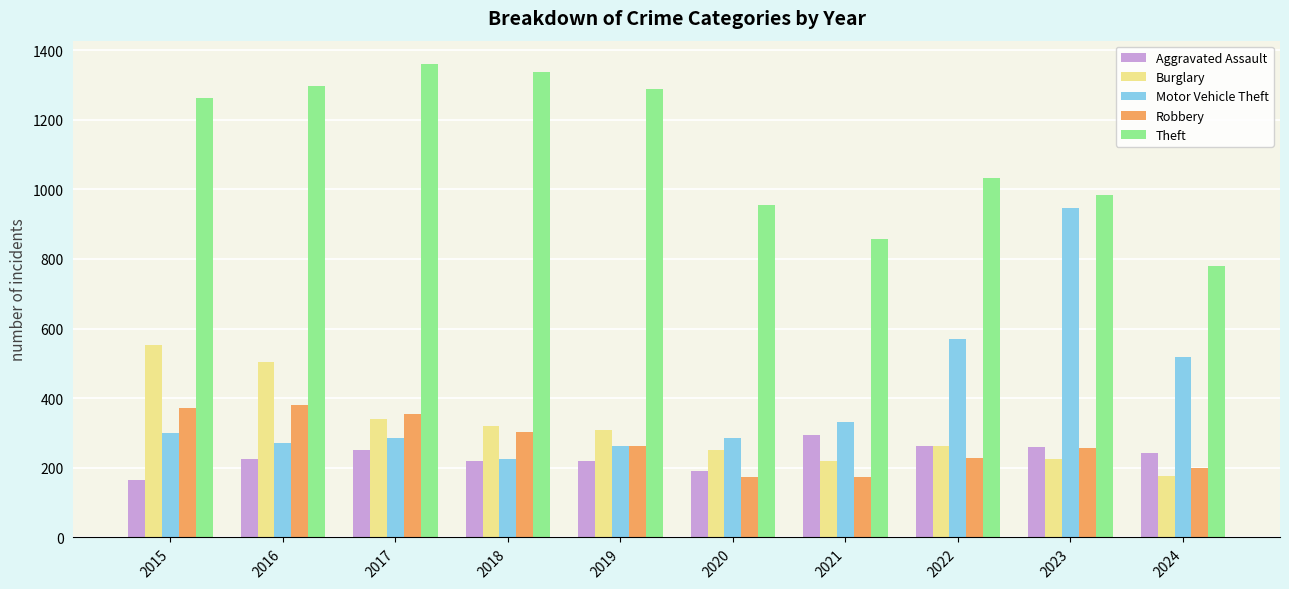

How many data points in Motor Vehicle Theft are less than 299?

5